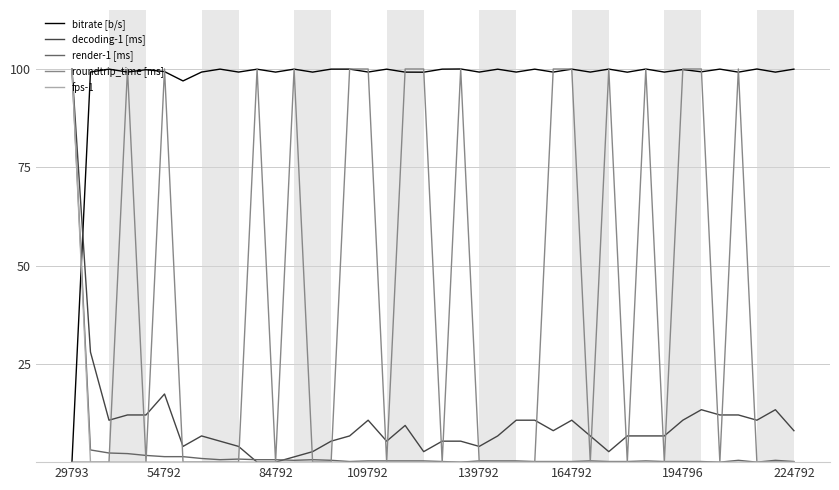

True or false: bitrate [b/s] and render-1 [ms] intersect in this chart.

True